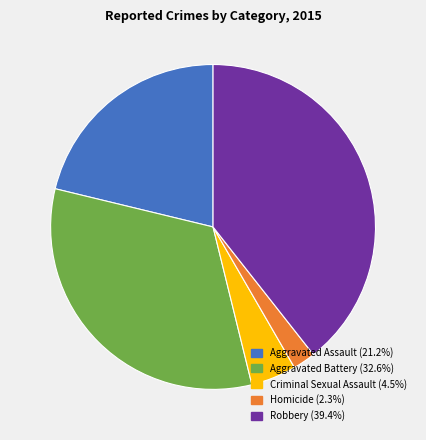

Which has a higher value, Homicide or Criminal Sexual Assault?

Criminal Sexual Assault